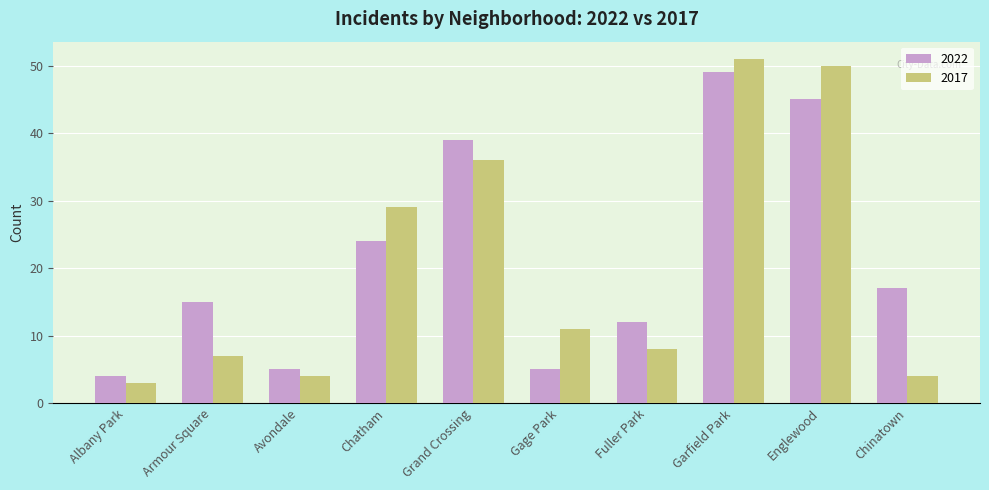

The 2022 series shows 5 at Chatham. True or false?

False